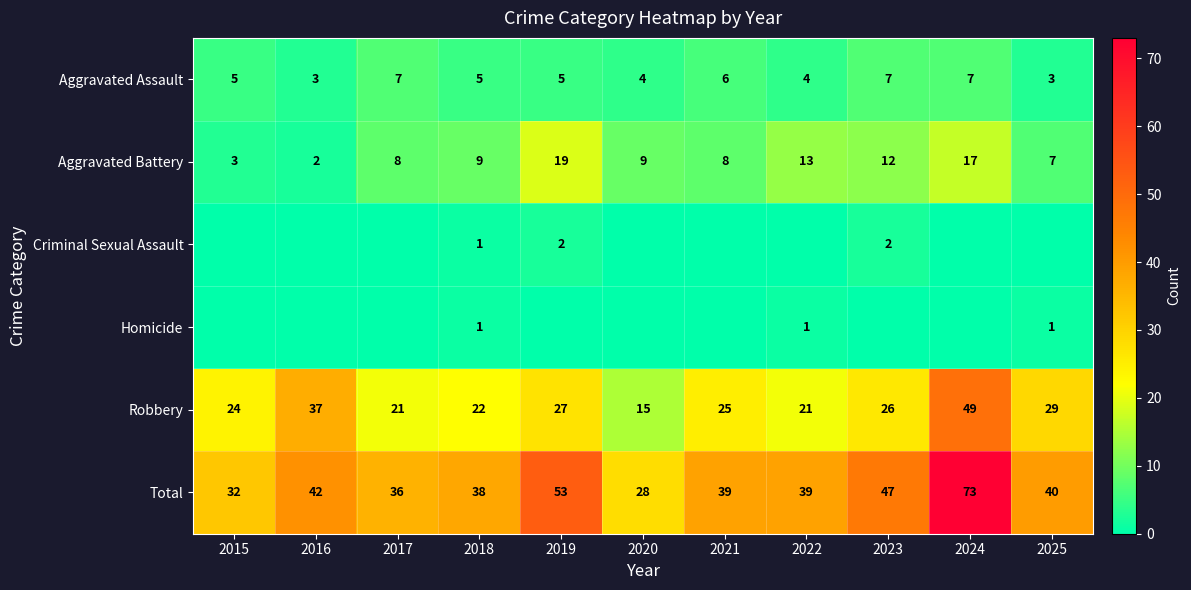

The value of Robbery at 2017 is 21. True or false?

True